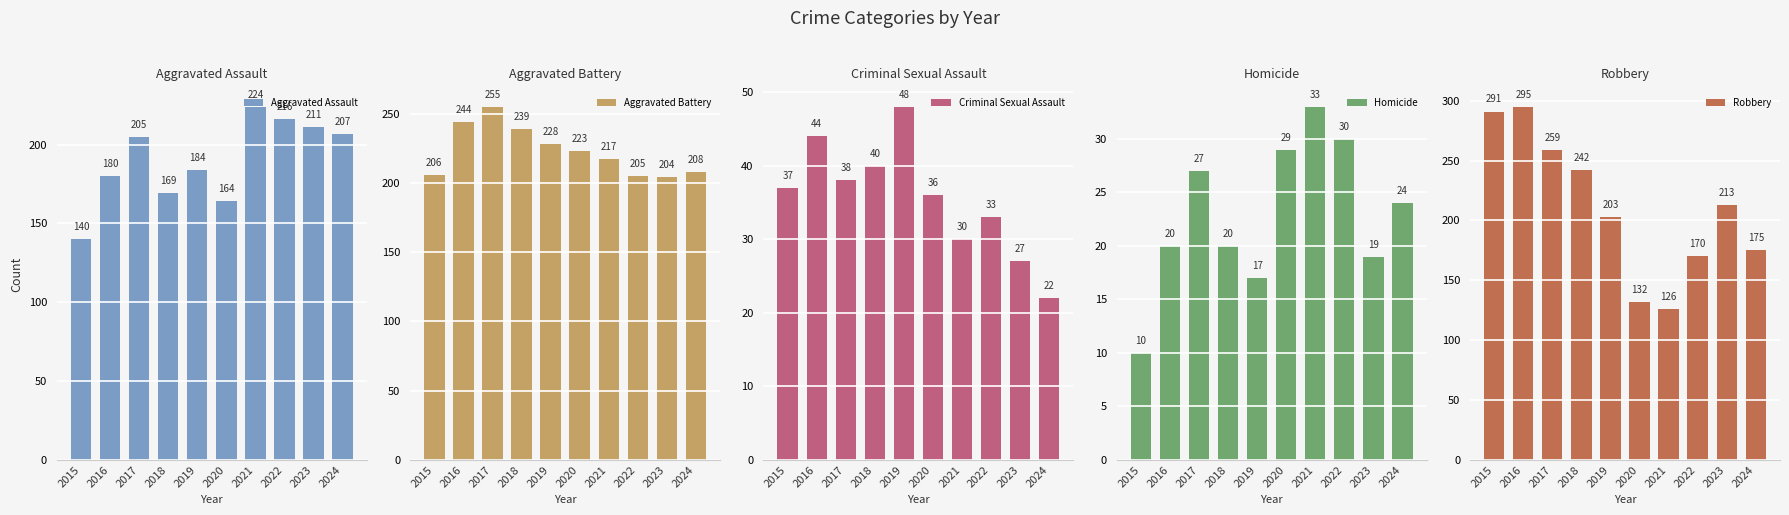

What is the value of the Criminal Sexual Assault bar at the 1st from the left?

37